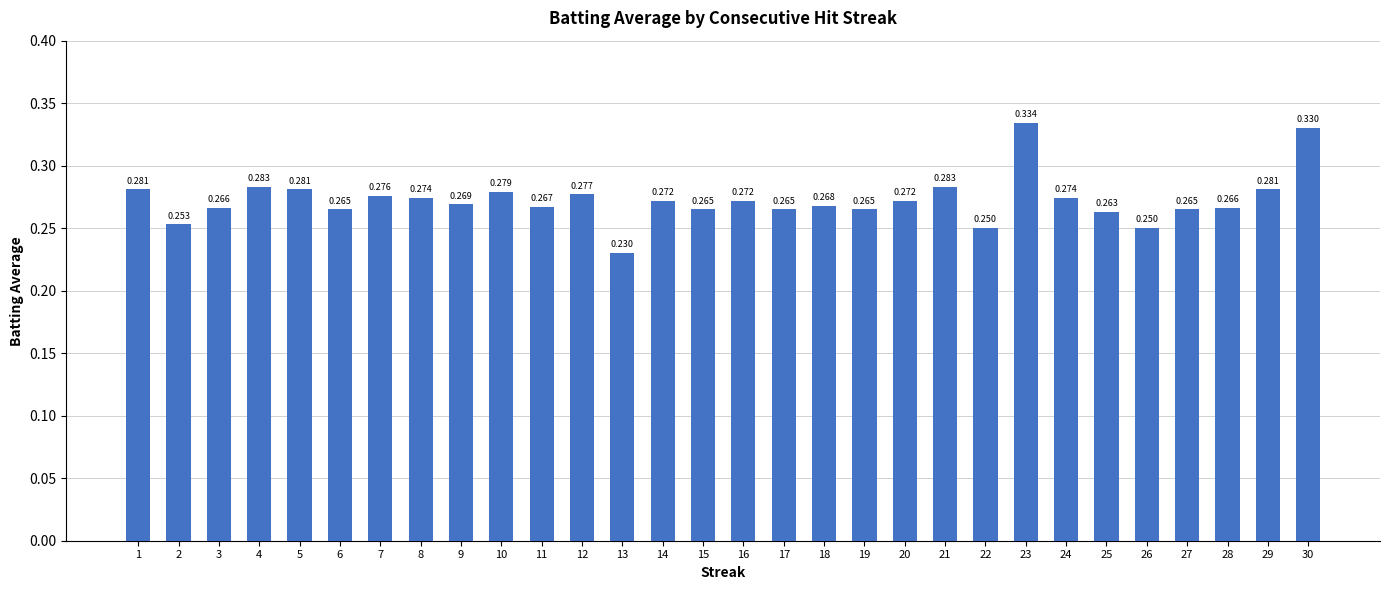

How many values are between 0 and 1?

30